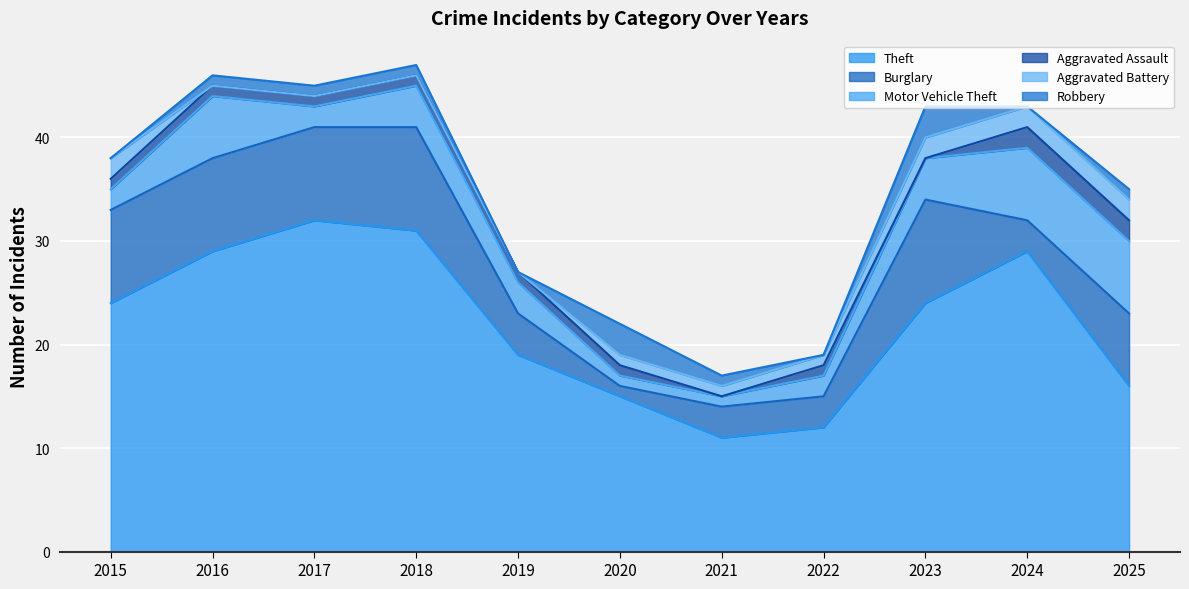

Which series has the largest total across all categories?

Theft